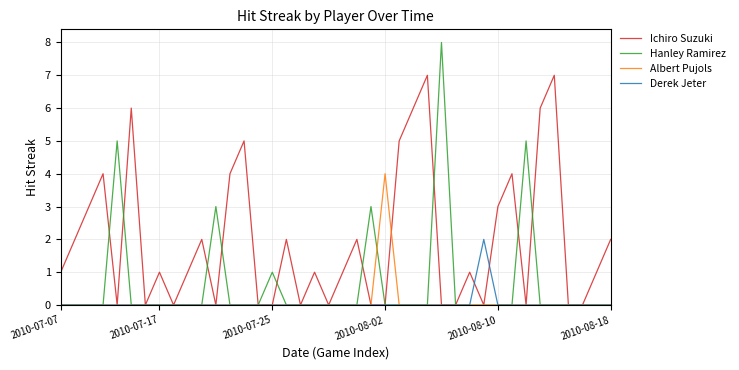

What is the greatest value displayed?

8